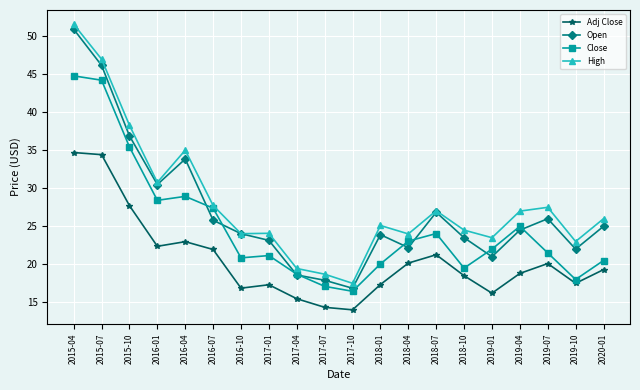

At 2019-10, list the series in order from largest to smallest.

High, Open, Close, Adj Close